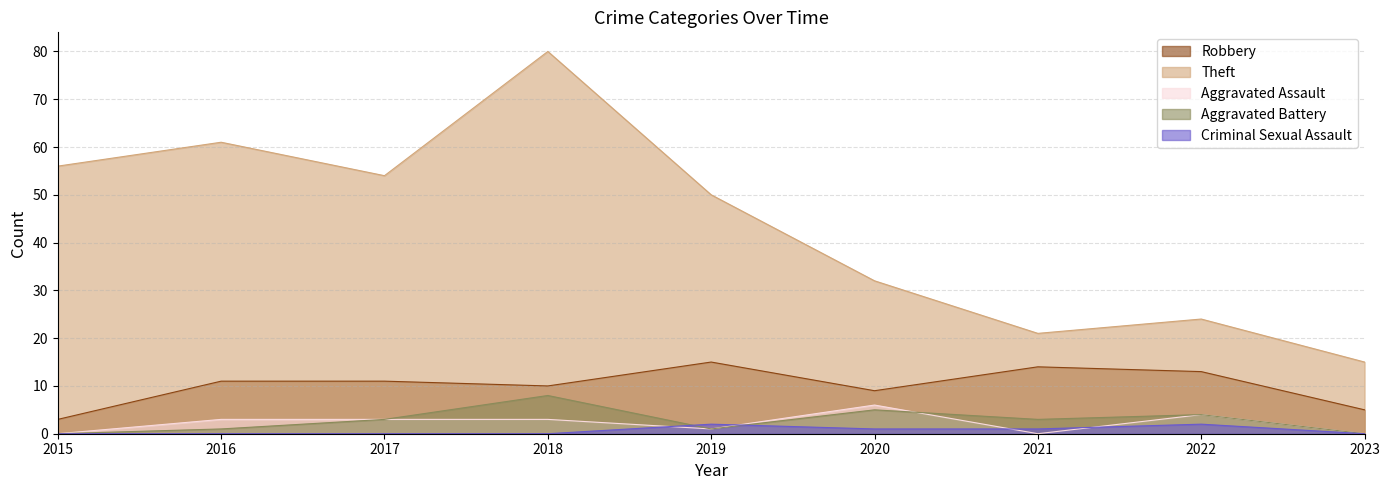

At which label does Aggravated Assault reach its minimum?

2015